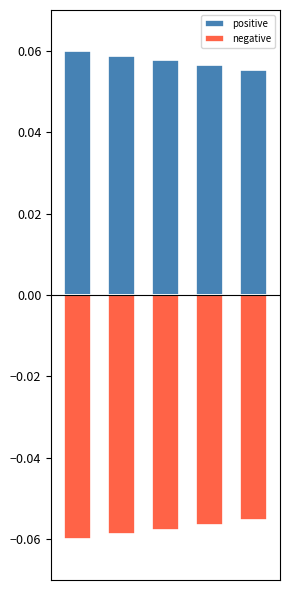

The positive series shows 0.1 at 2. True or false?

True